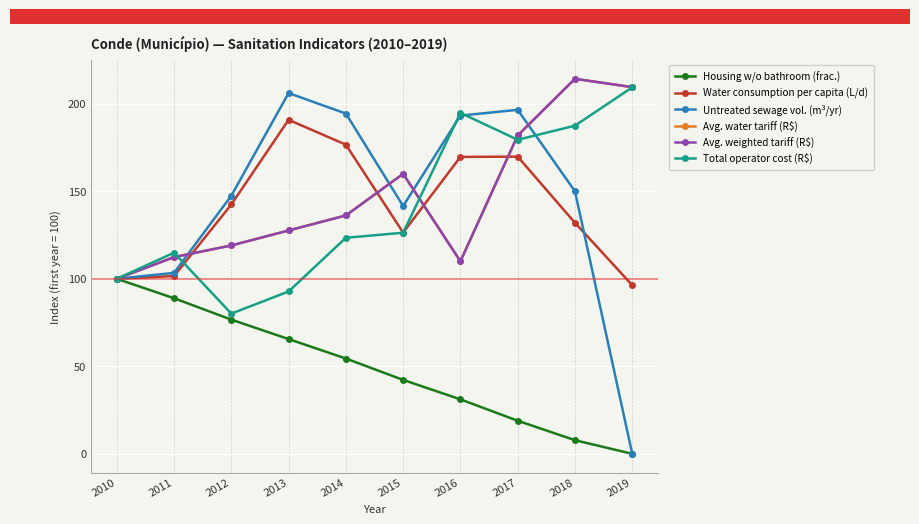

Rank the categories by Avg. weighted tariff (R$) value from lowest to highest.

2010, 2016, 2011, 2012, 2013, 2014, 2015, 2017, 2019, 2018